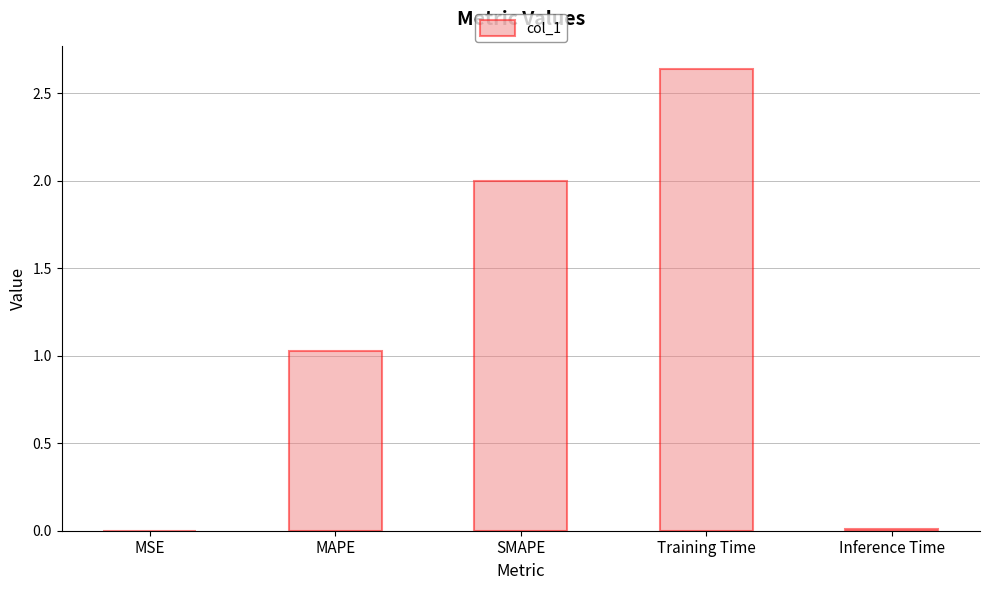

How many values exceed 1?

3